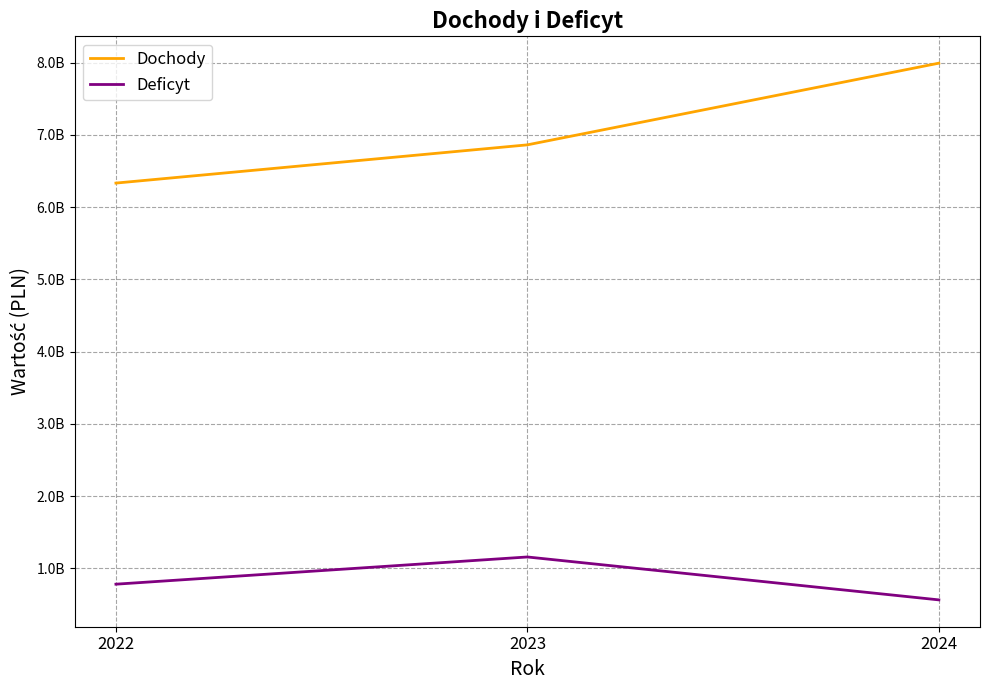

Where does the Deficyt series first go above 782171474?

2023